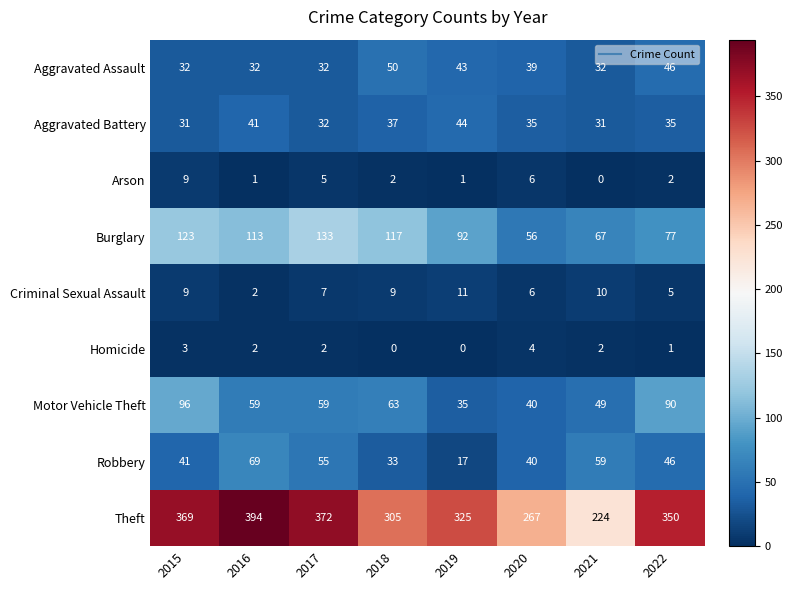

Is the value of Burglary at 2016 greater than the value of Homicide at 2018?

Yes